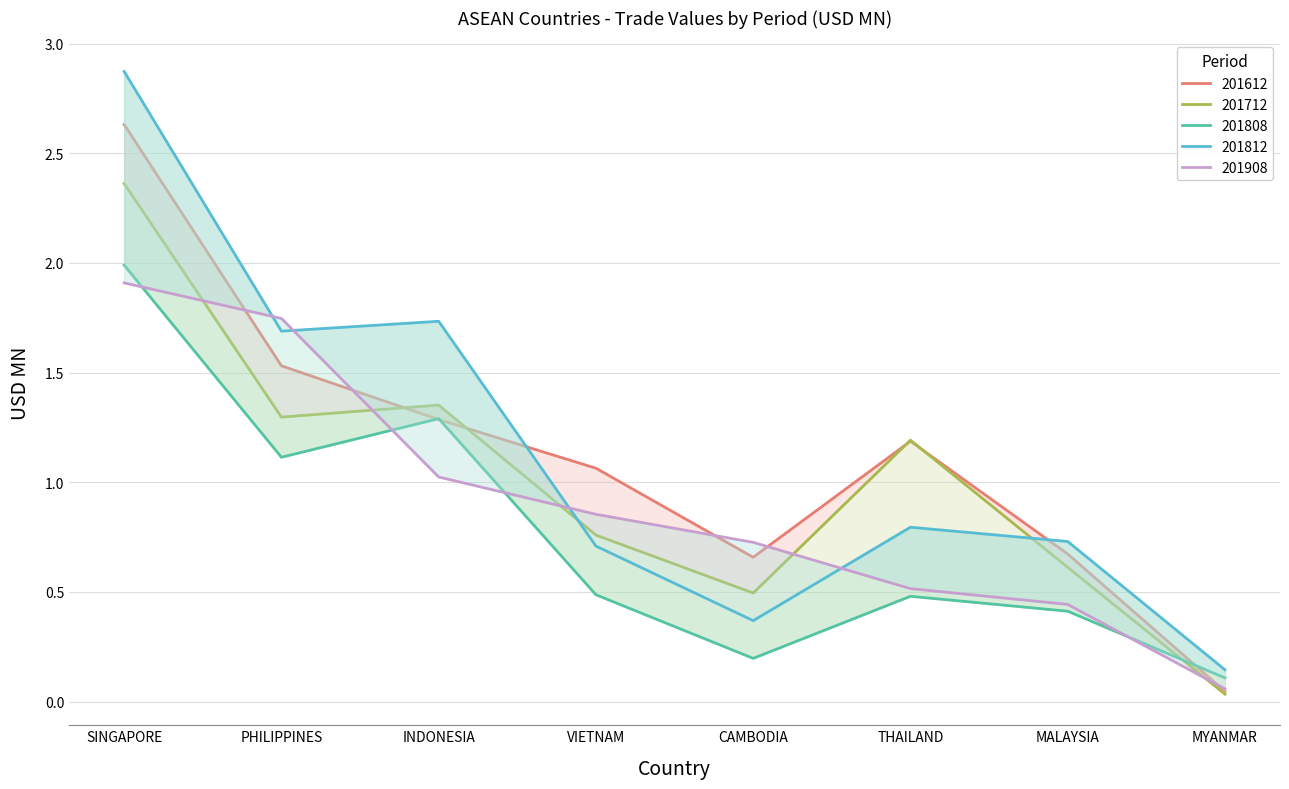

Which series has the widest spread of values?

201812